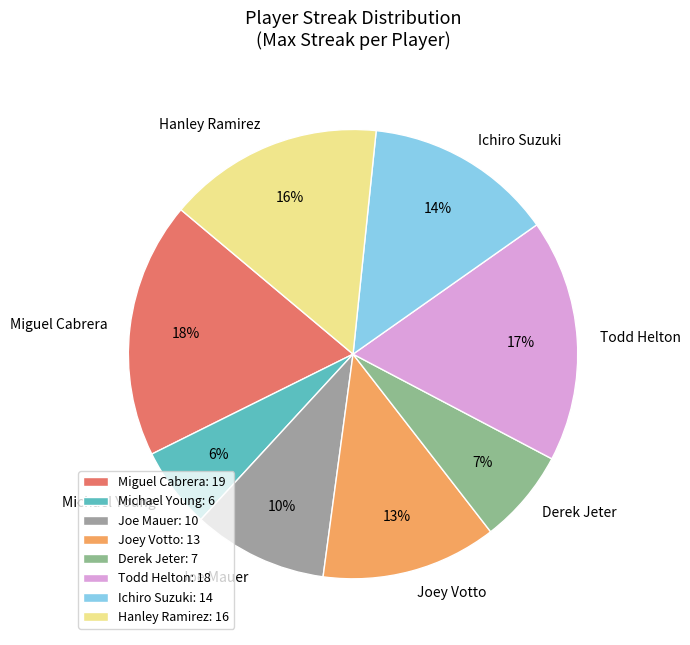

Do Derek Jeter and Joey Votto together represent more than half of the pie?

No